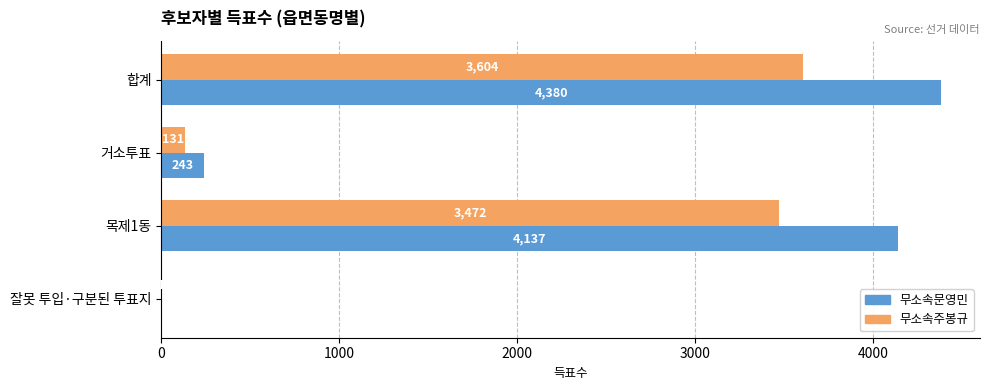

What are all the series names shown in the legend?

무소속문영민, 무소속주봉규